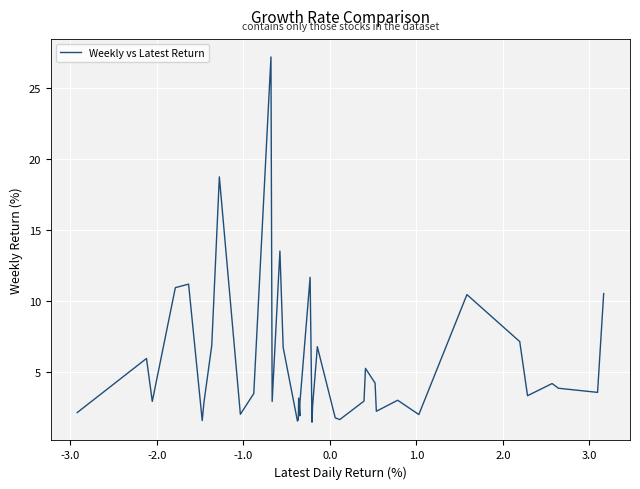

What is the smallest value displayed?

1.5